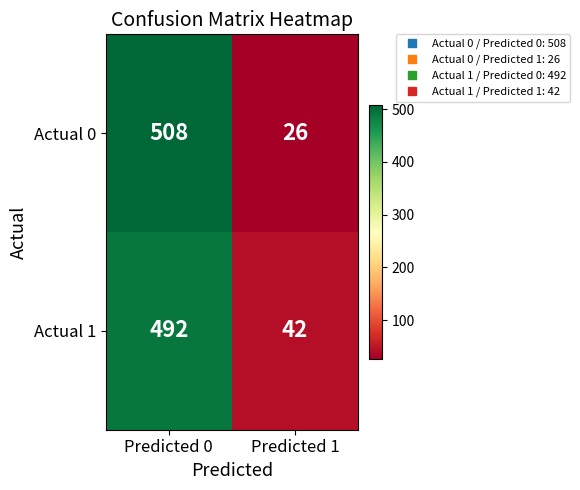

Reading right to left, list all the values displayed in this chart.

Actual 0: Predicted 1=26	Predicted 0=508
Actual 1: Predicted 1=42	Predicted 0=492